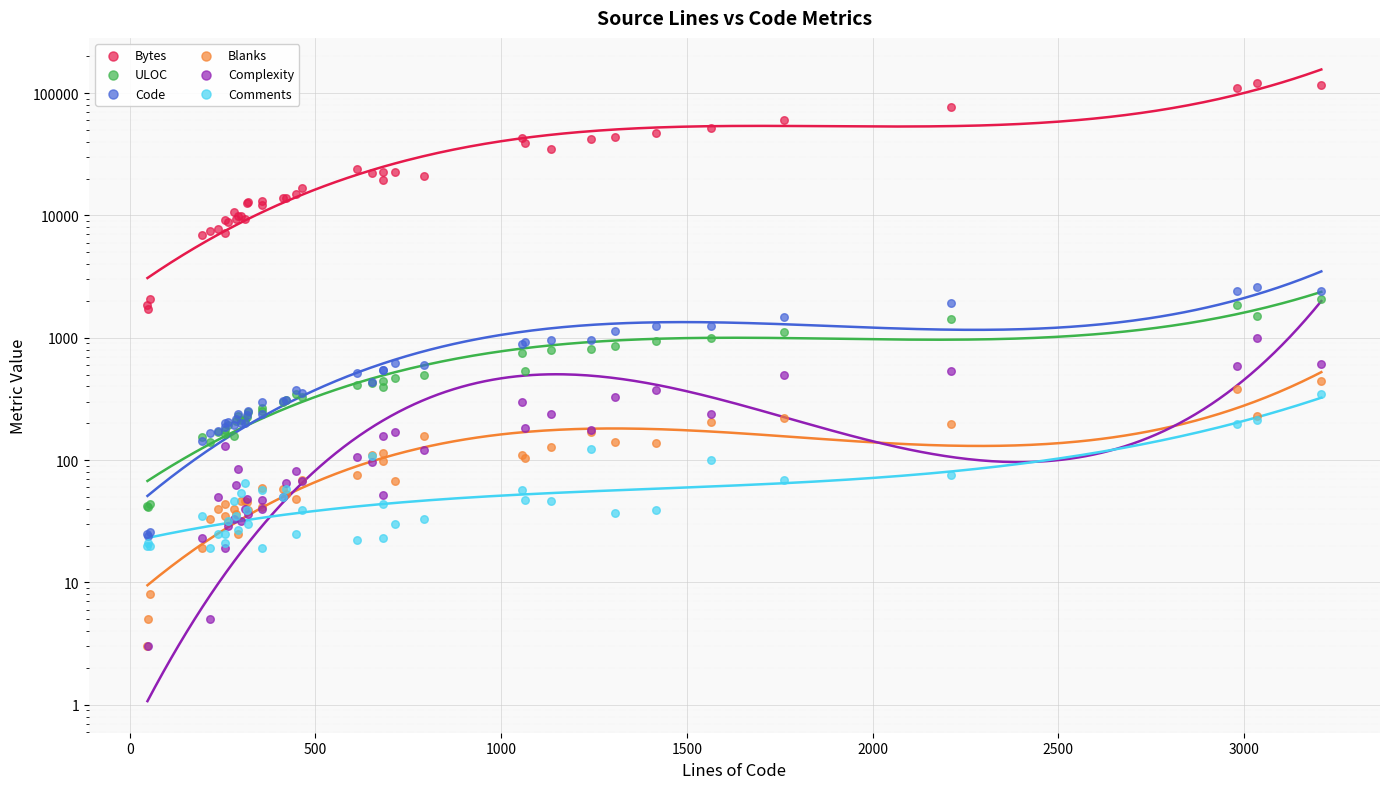

Which series contains the highest Y value?

Bytes